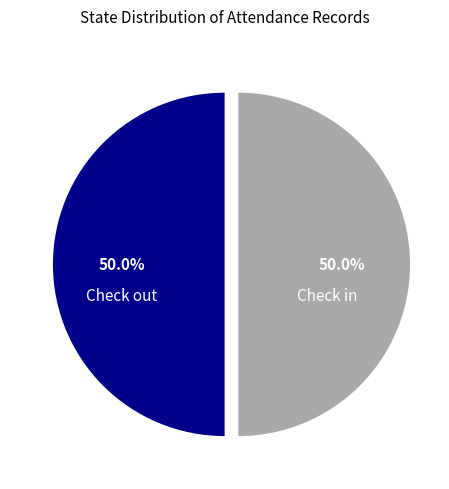

To the nearest percent, what is the combined percentage of Check out and Check in?

100%